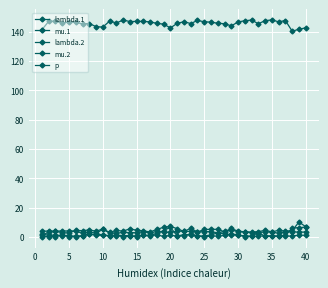

True or false: mu.2 and p intersect in this chart.

False